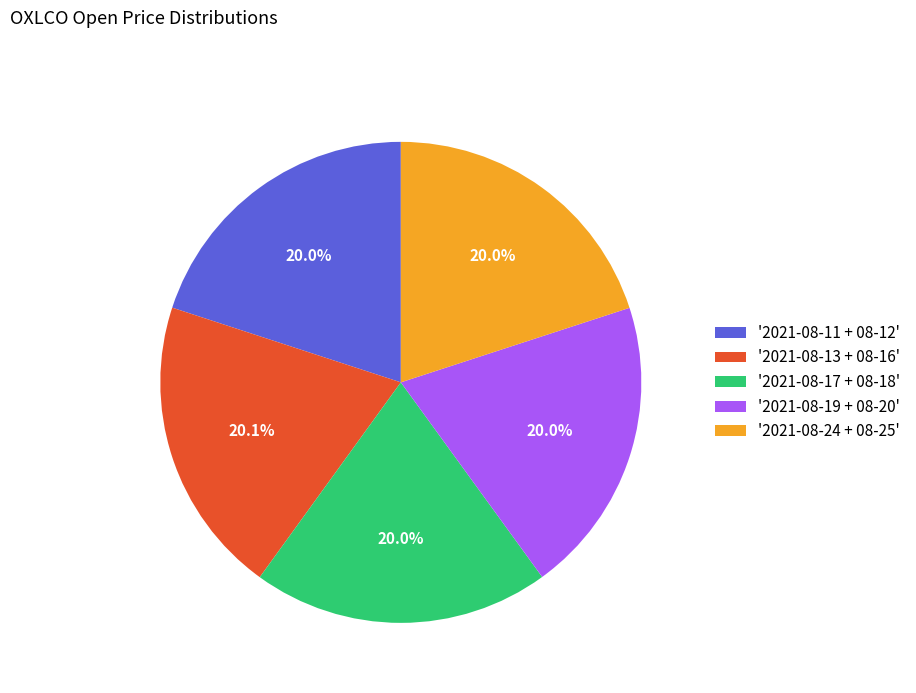

Does '2021-08-13 + 08-16' represent more than half of the total?

No